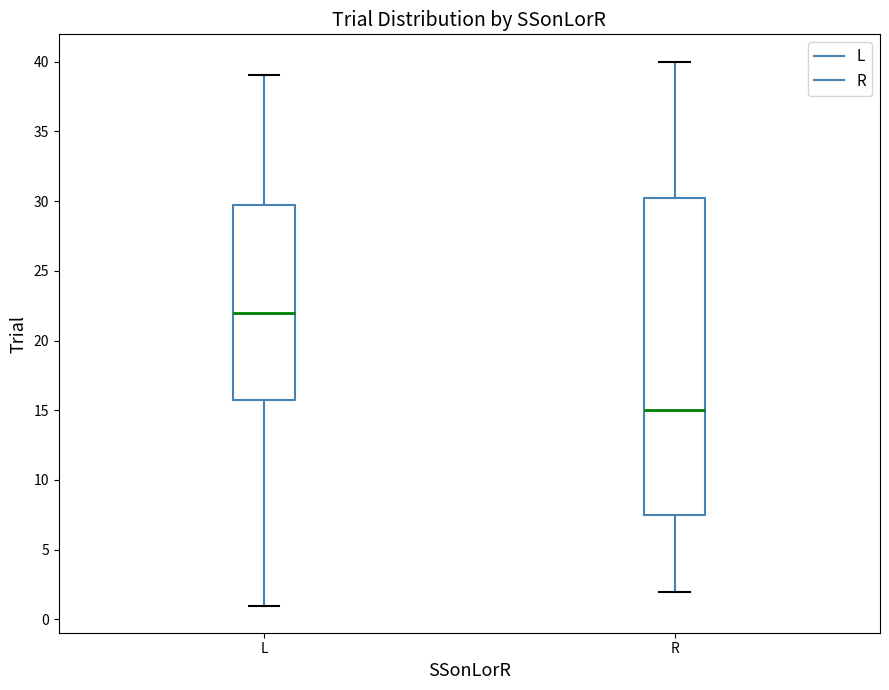

Reading left to right, read every box against the y-axis: the position of its median line, the range the box covers, and the ends of its whiskers. The values are not printed on the chart, so give them approximately, as read against the axis.

L: median 22.0, box 16.0 to 30.0, whiskers 1.0 to 39.0
R: median 15.0, box 7.5 to 30.5, whiskers 2.0 to 40.0